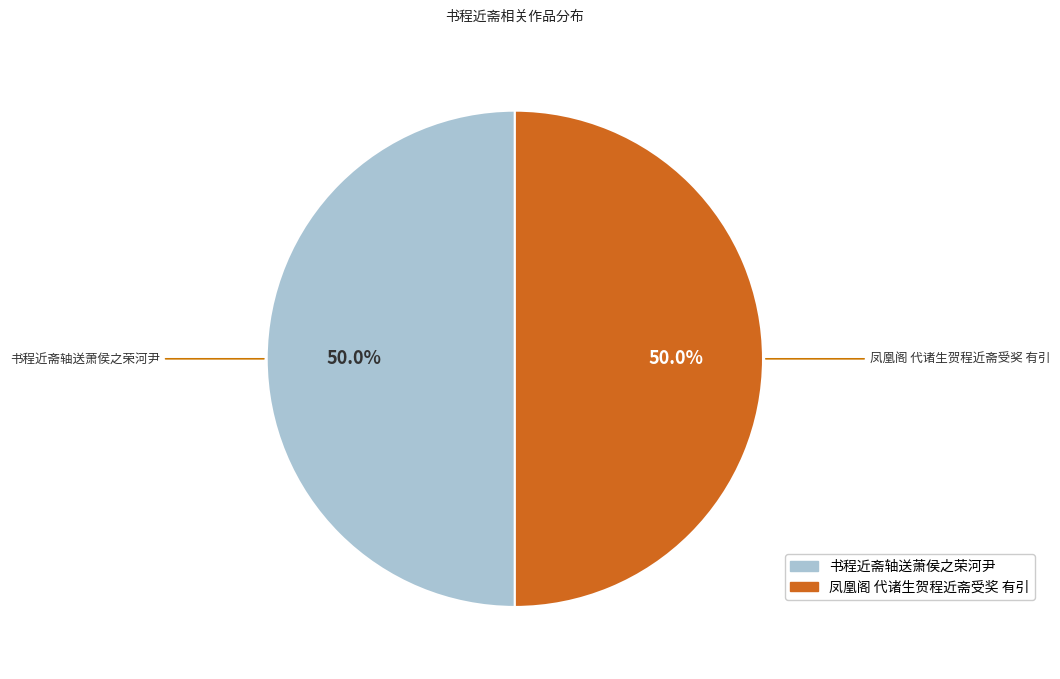

What is the ratio of the value at 书程近斋轴送萧侯之荣河尹 to the value at 凤凰阁 代诸生贺程近斋受奖 有引?

1.0